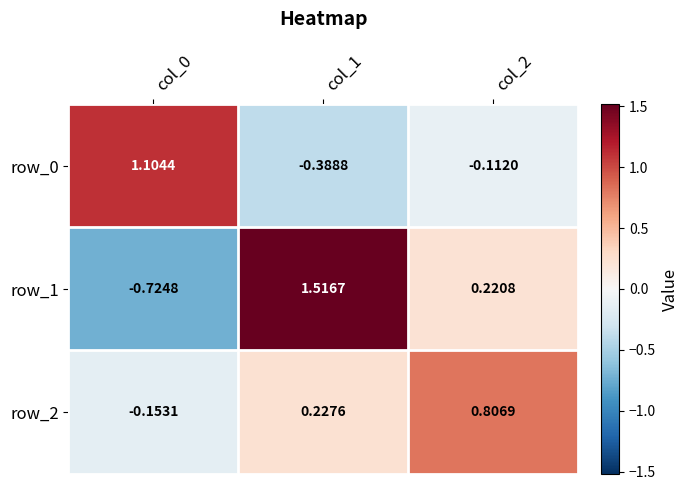

Is the value of row_0 at col_2 greater than the value of row_2 at col_0?

Yes